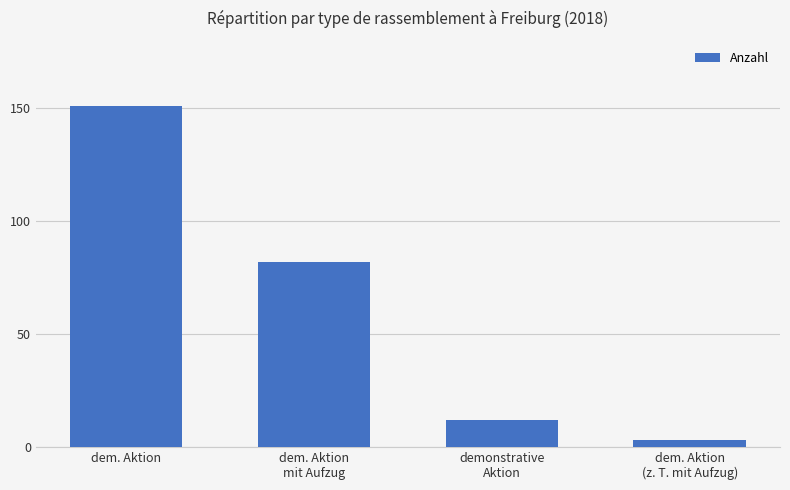

Is it true that the value at dem. Aktion is 41?

False